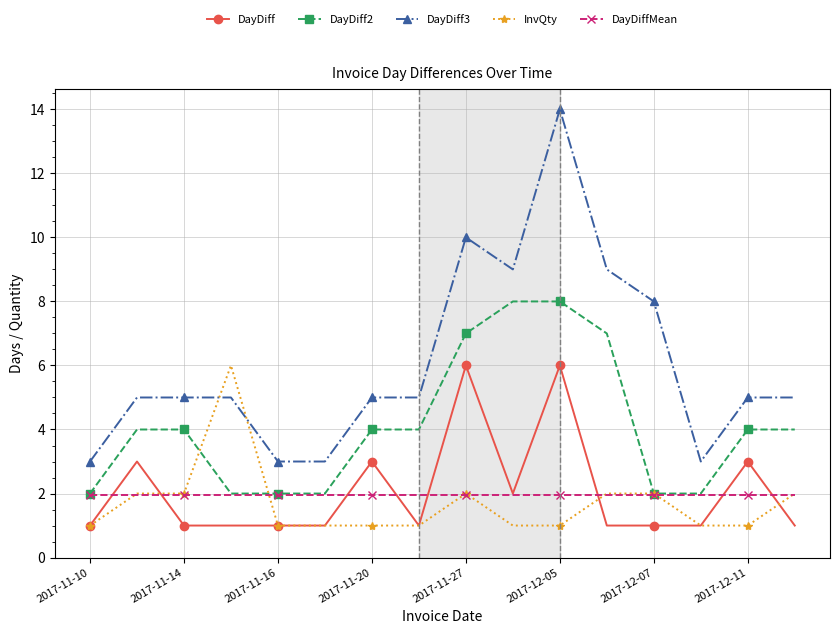

Is this an area chart (filled region under the line)?

No